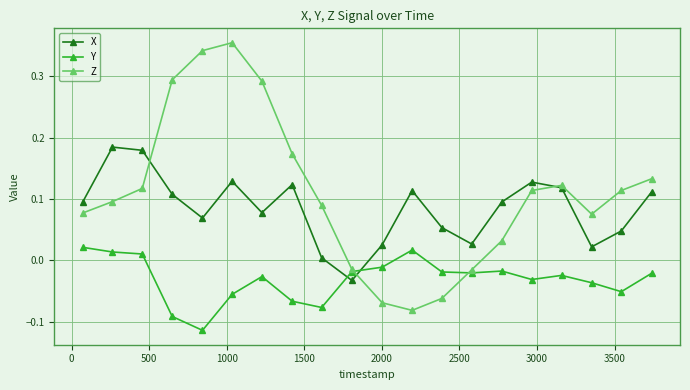

List the series in order of their peak value, highest first.

Z, X, Y